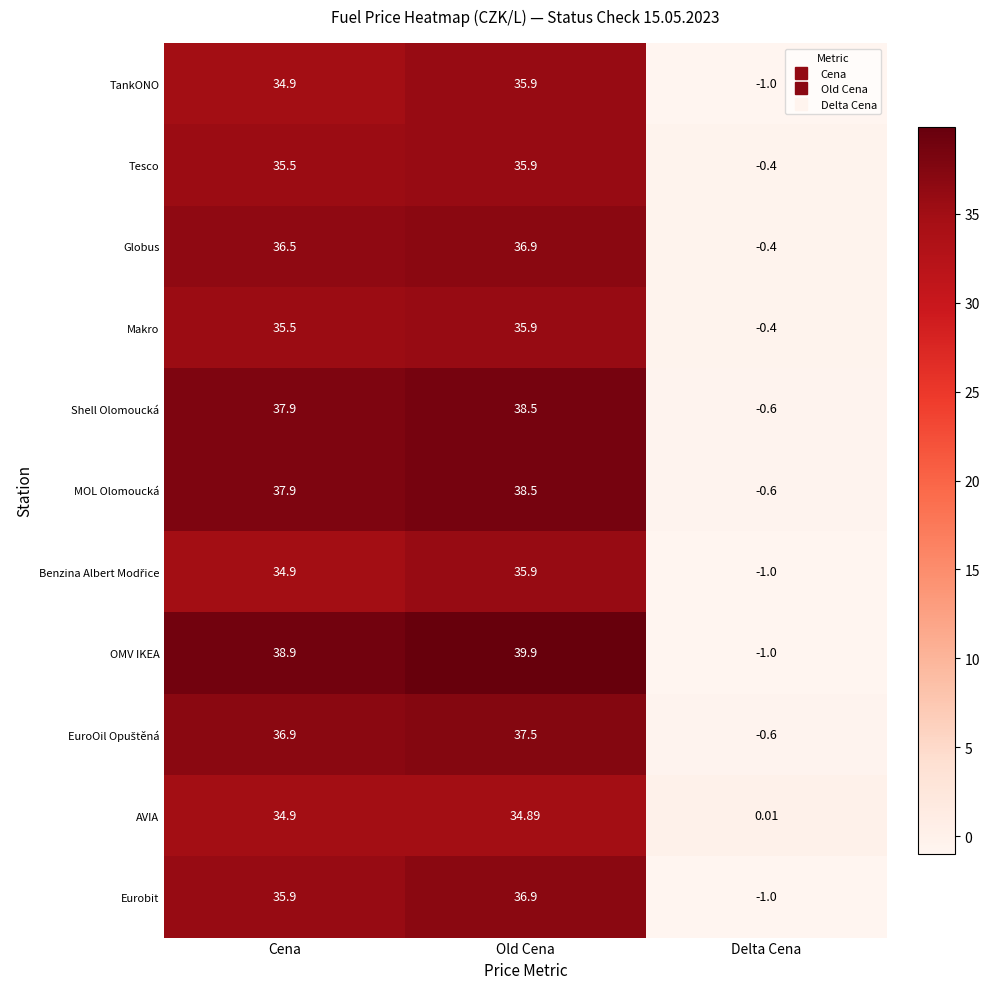

At how many categories does at least one series exceed 30?

2